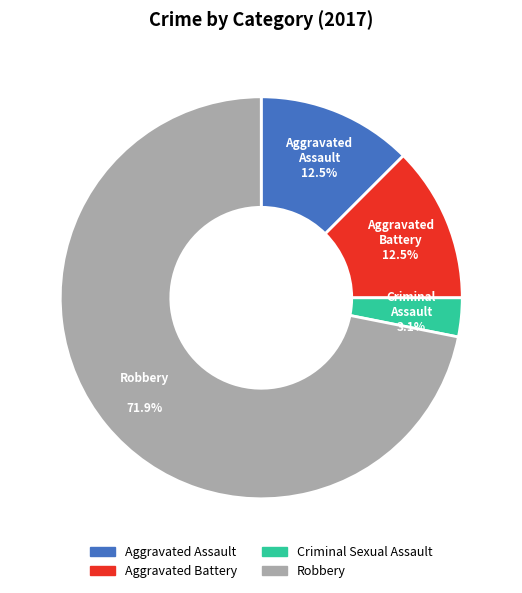

Which slice is the smallest?

Criminal Sexual Assault